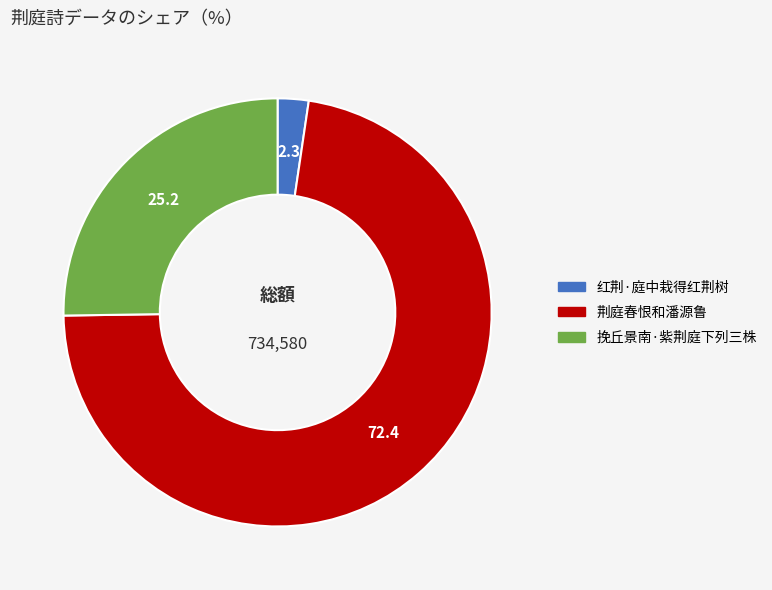

Rank the categories by value from highest to lowest.

荆庭春恨和潘源鲁, 挽丘景南·紫荆庭下列三株, 红荆·庭中栽得红荆树